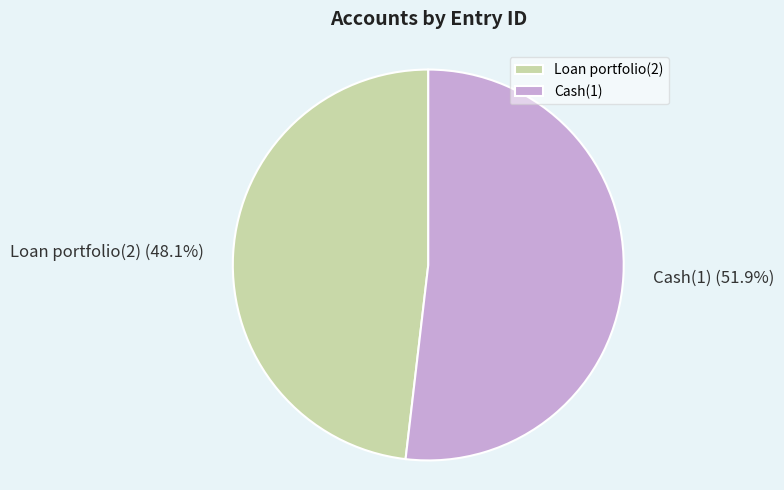

To the nearest percent, what is the average slice percentage?

50%